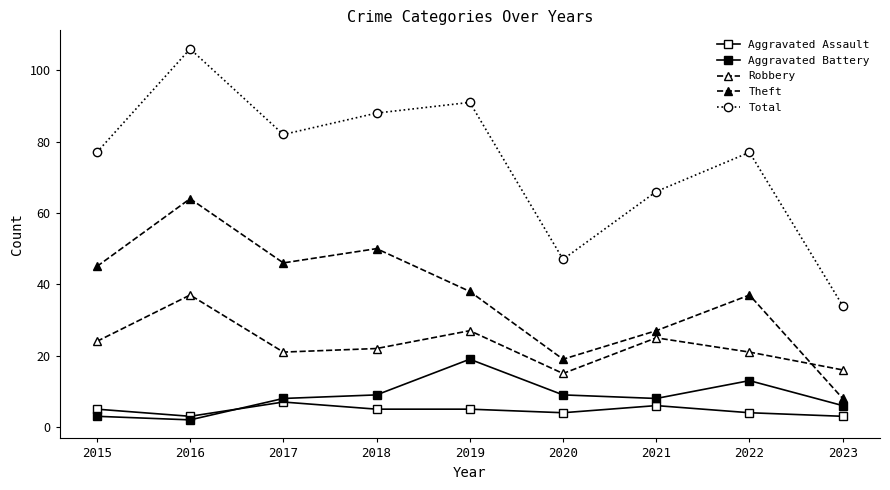

Does the chart have visible grid lines?

No